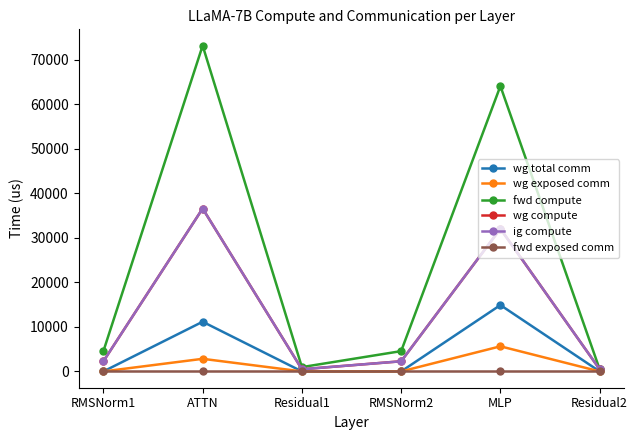

What is the greatest value displayed?

73177.5